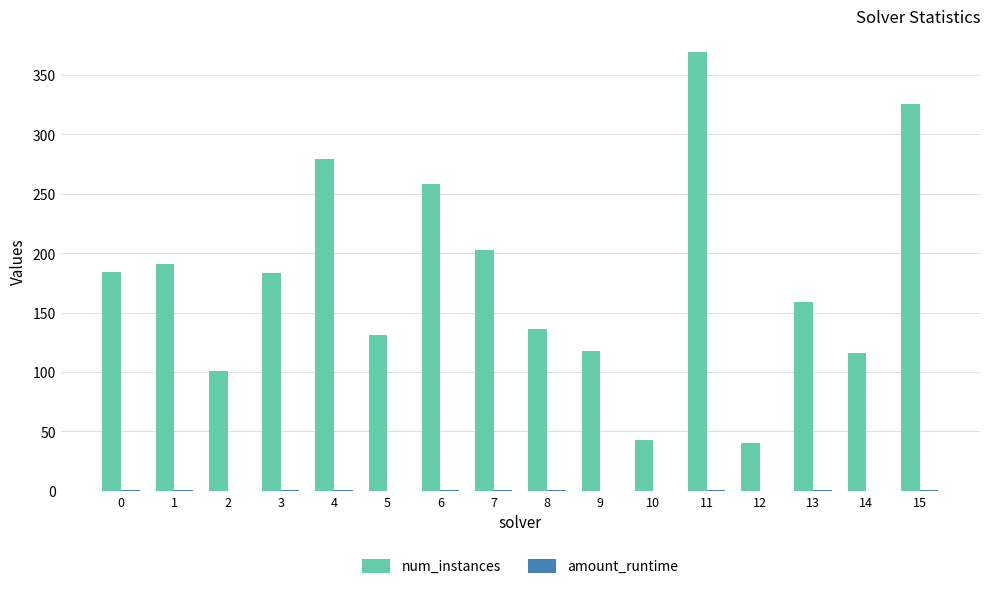

Which series changed the most between 2 and 11?

num_instances